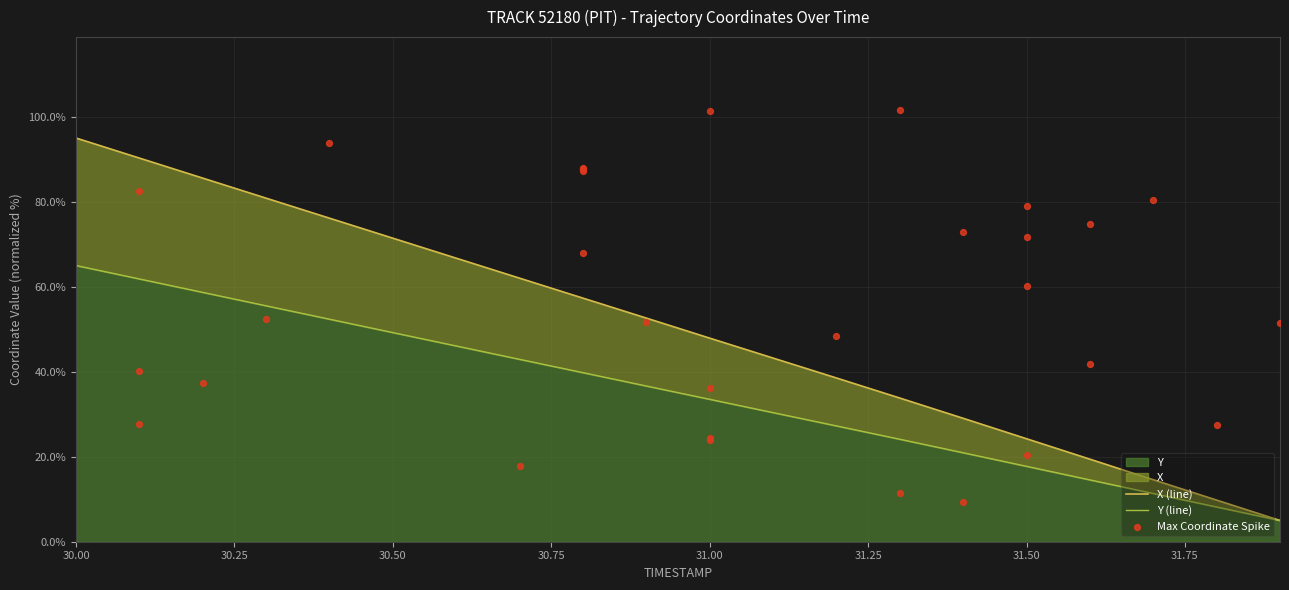

At which category is the sum across all series the highest?

30.0